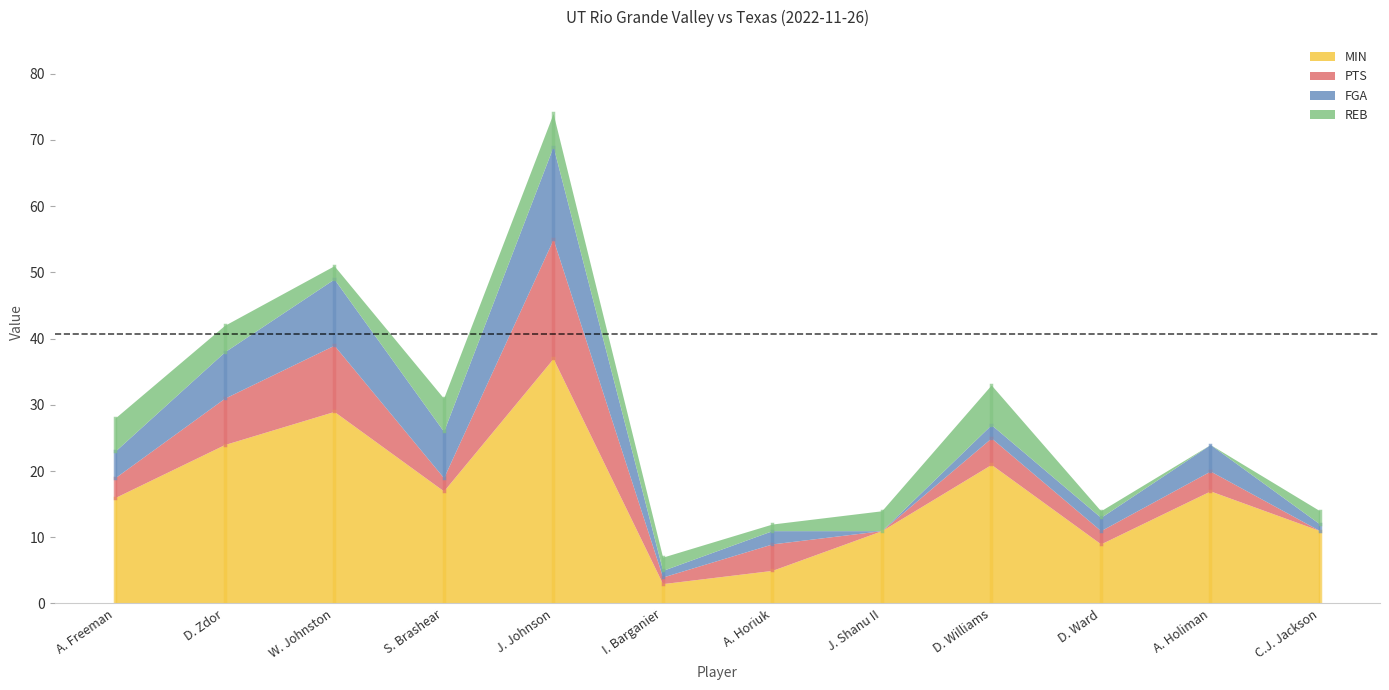

At which category does FGA reach its first local valley?

S. Brashear